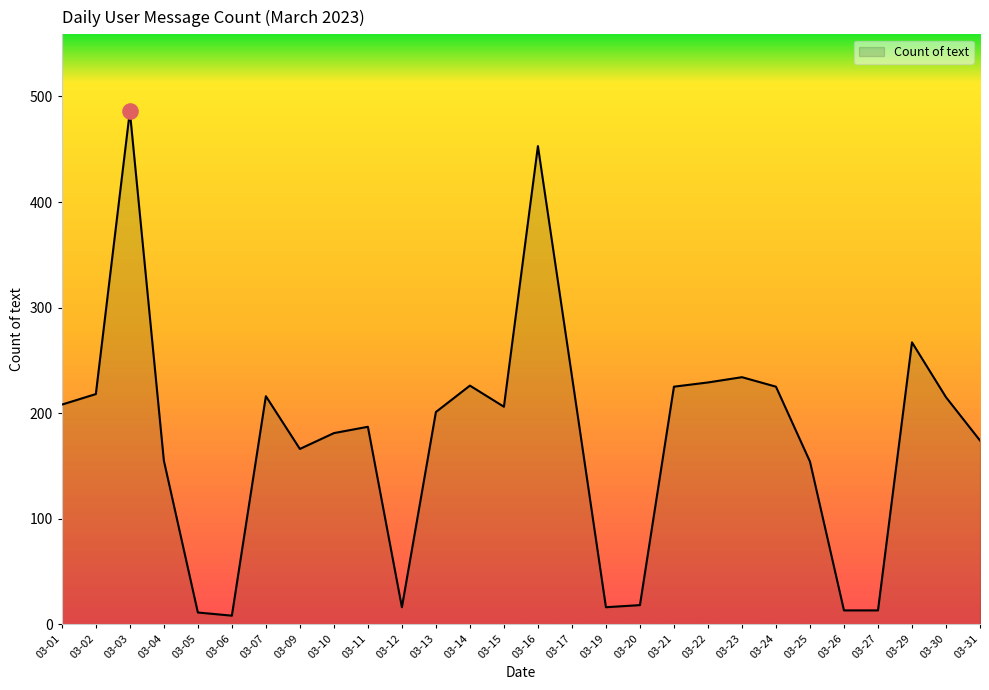

What is the change in value from 03-24 to 03-29?

+42